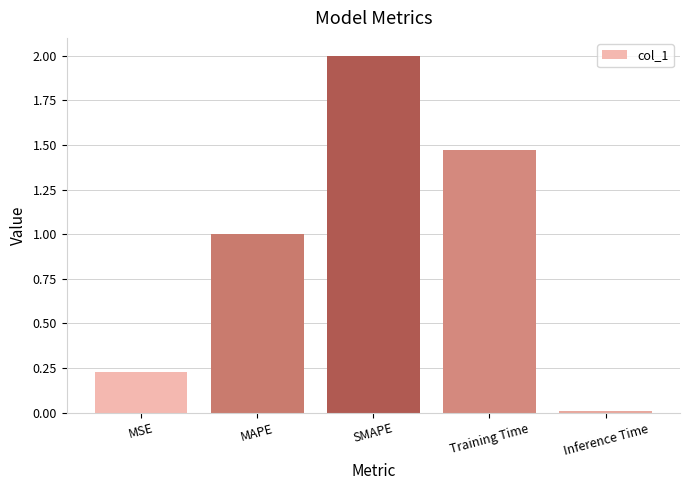

List the labels in order of value, largest first.

SMAPE, Training Time, MAPE, MSE, Inference Time